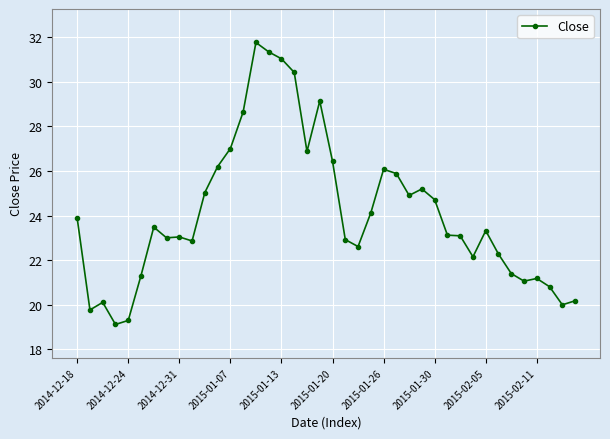

What is the difference between the second highest and second lowest values?

12.0